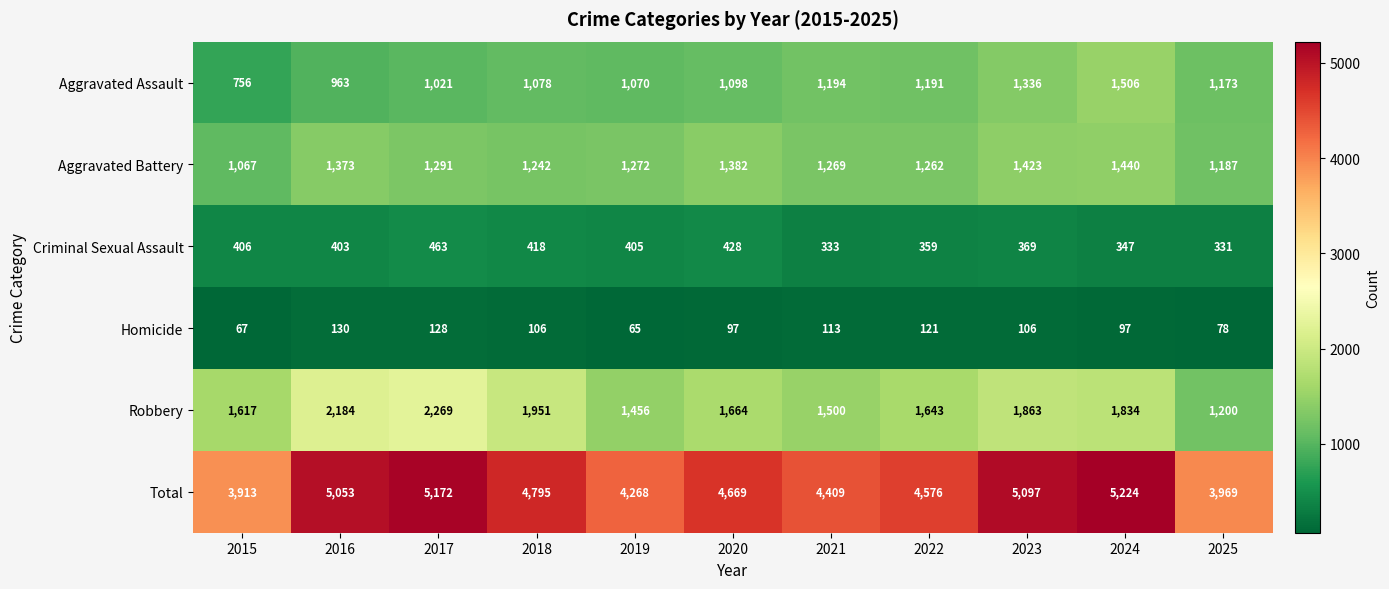

At which label is Aggravated Assault closest to 1131?

2020